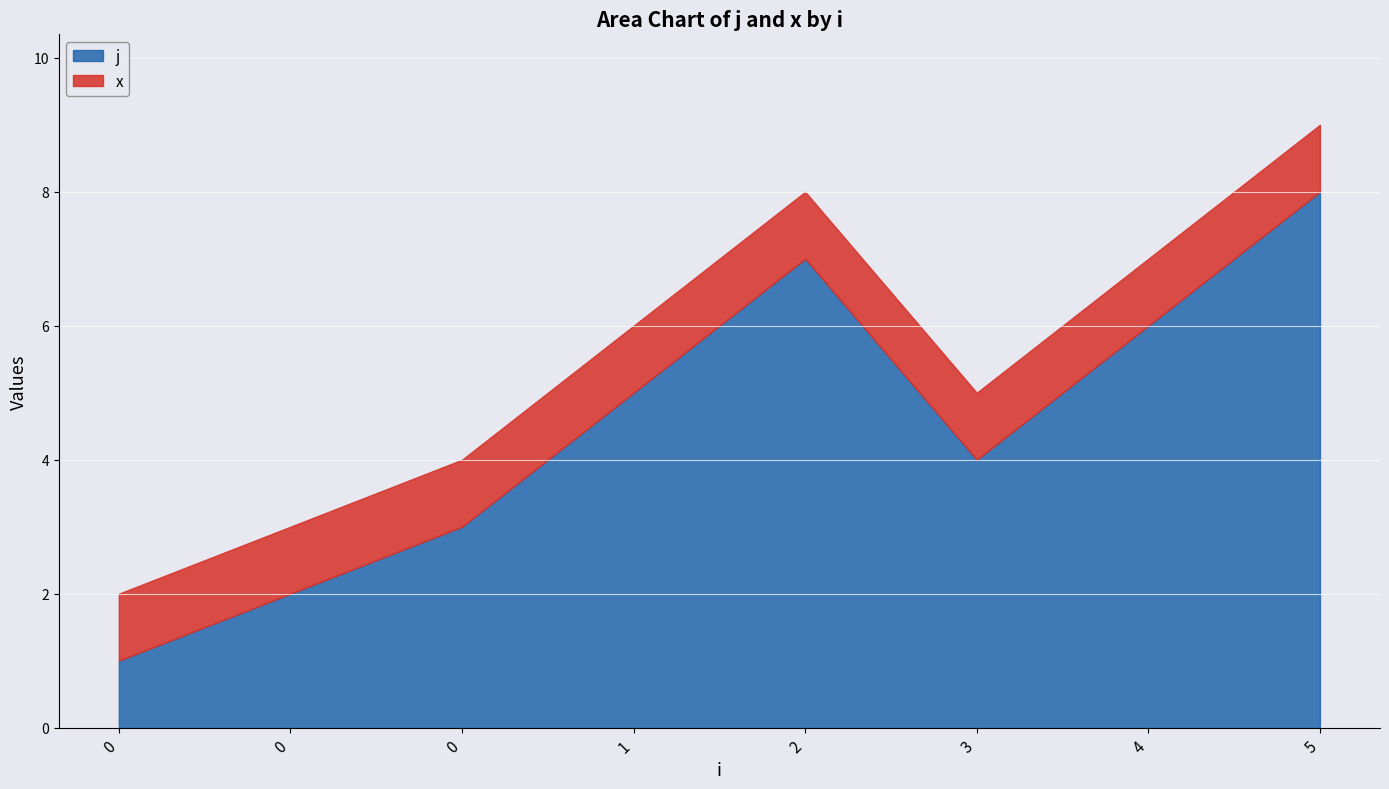

True or false: x and j cross at least once.

False